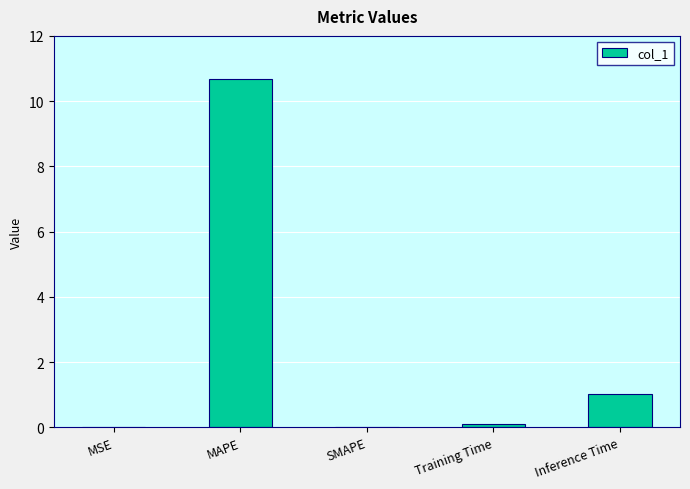

The chart shows a value of 0.0 at SMAPE. True or false?

True